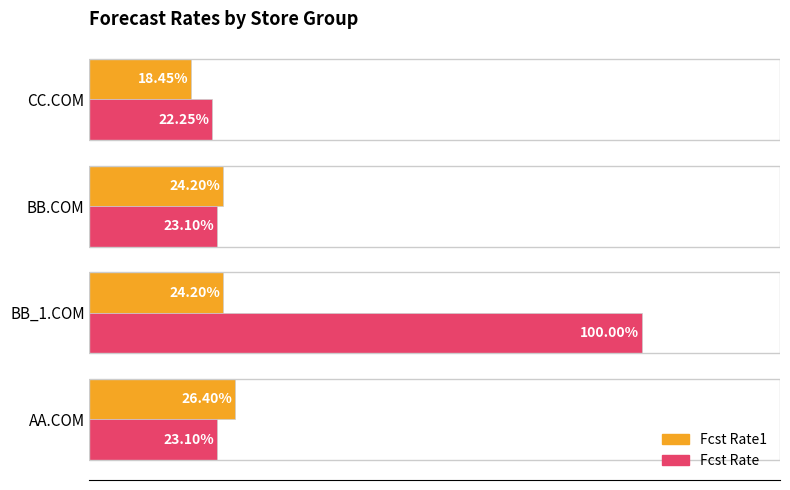

What is the sum of all Fcst Rate1 values?

0.9